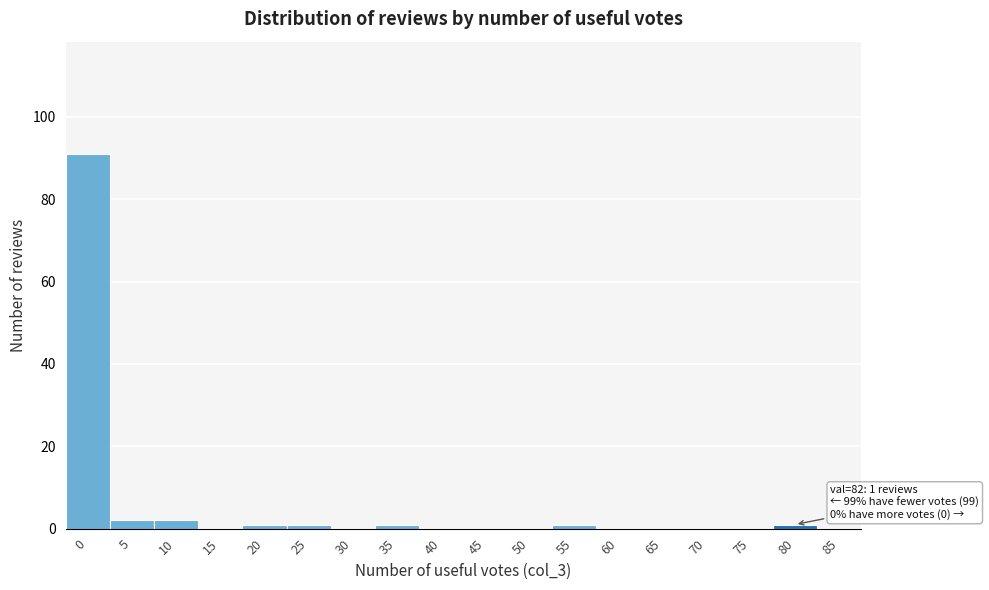

Reading right to left, transcribe all the data shown in this chart.

85=0	80=1	75=0	70=0	65=0	60=0	55=1	50=0	45=0	40=0	35=1	30=0	25=1	20=1	15=0	10=2	5=2	0=91